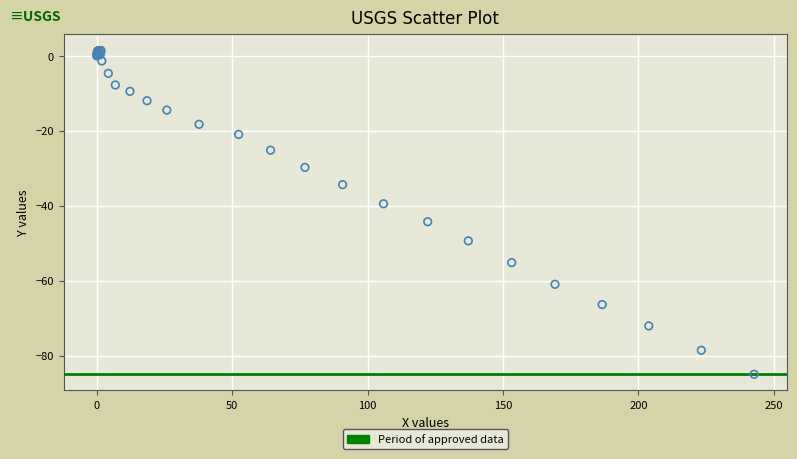

What Y value in the scatter plot is closest to -41?

-39.5